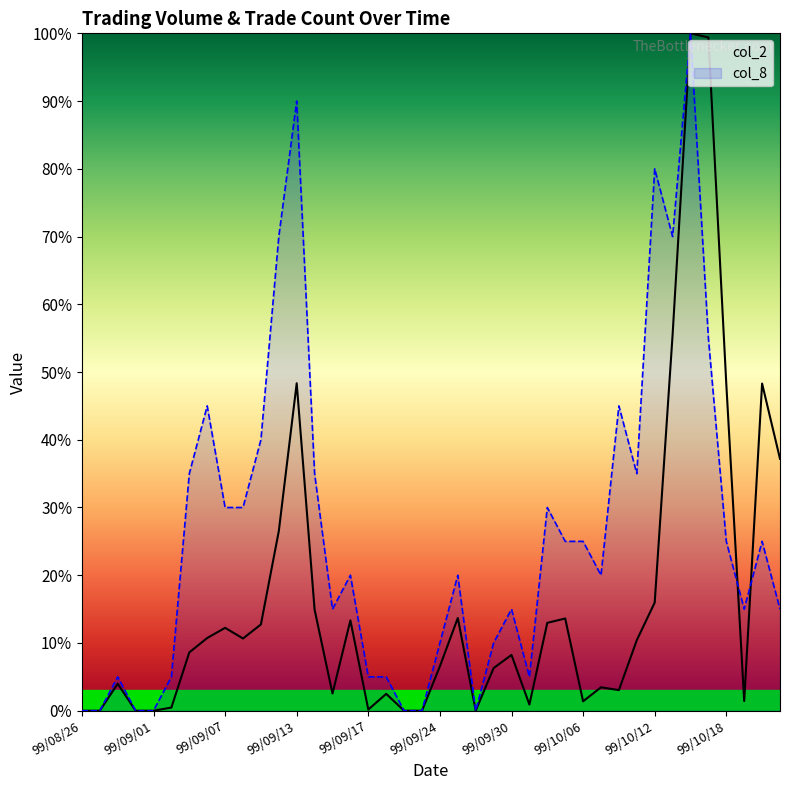

How many interior local valleys does the col_8 series have?

7